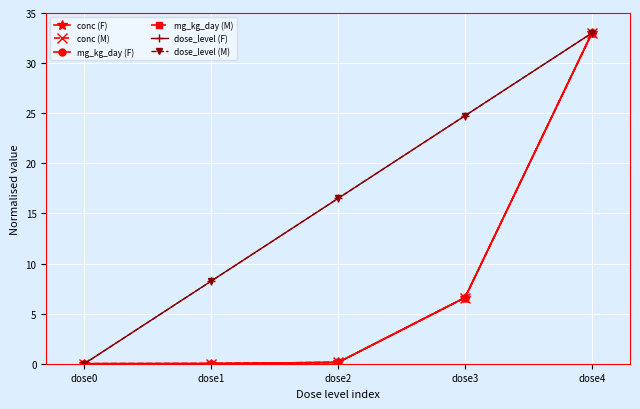

Is this an area chart (filled region under the line)?

No